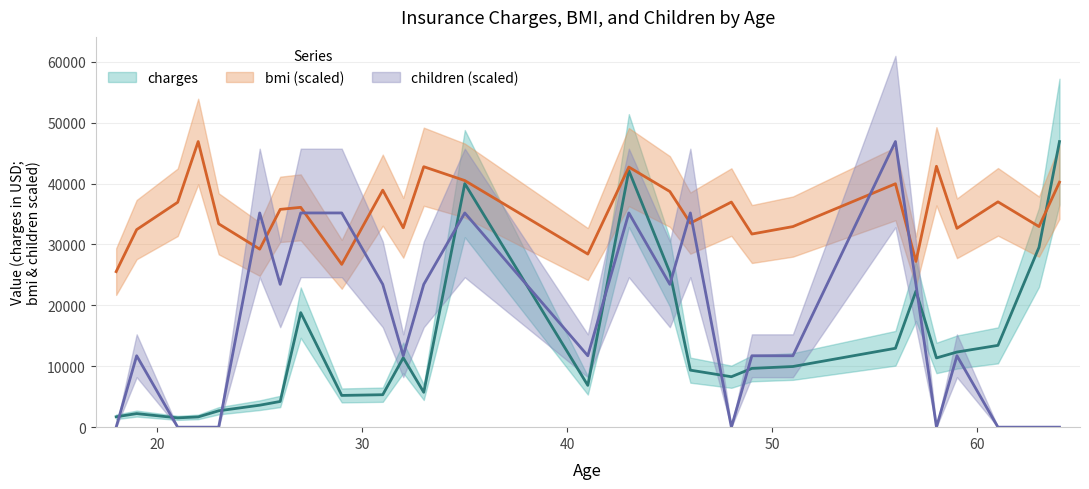

What is the difference between the maximum and minimum values in the charges series?

45362.9